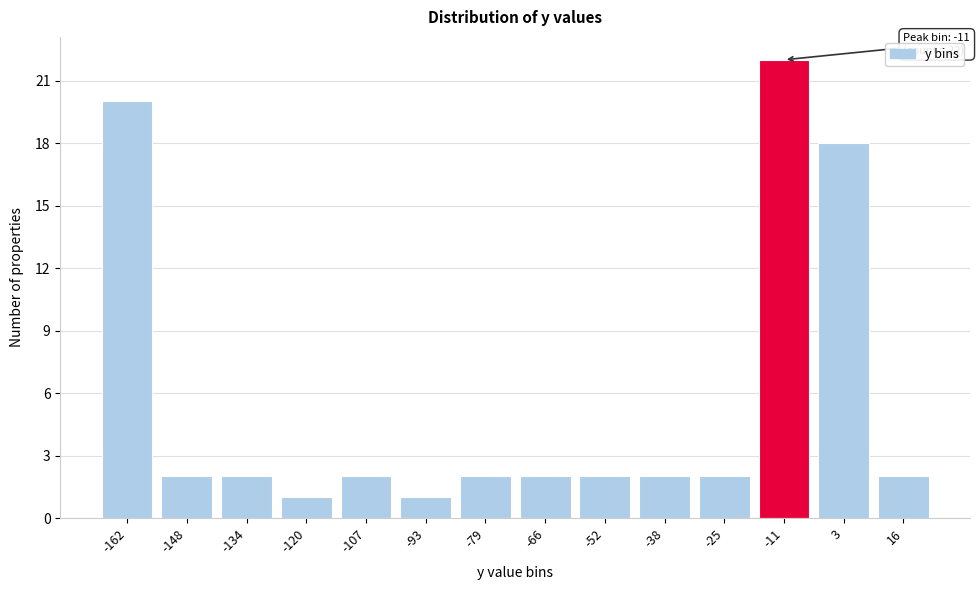

Reading left to right, extract all data points from this chart.

20	2	2	1	2	1	2	2	2	2	2	22	18	2